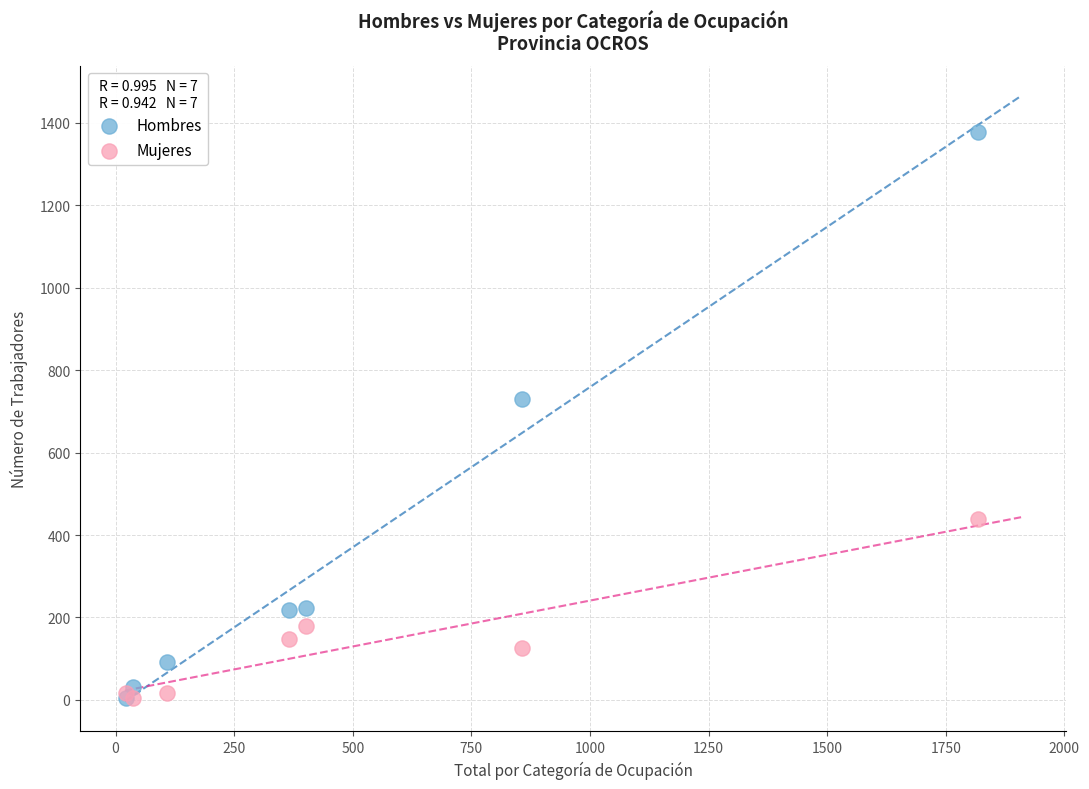

Across all series, what Y value is closest to 691?

731